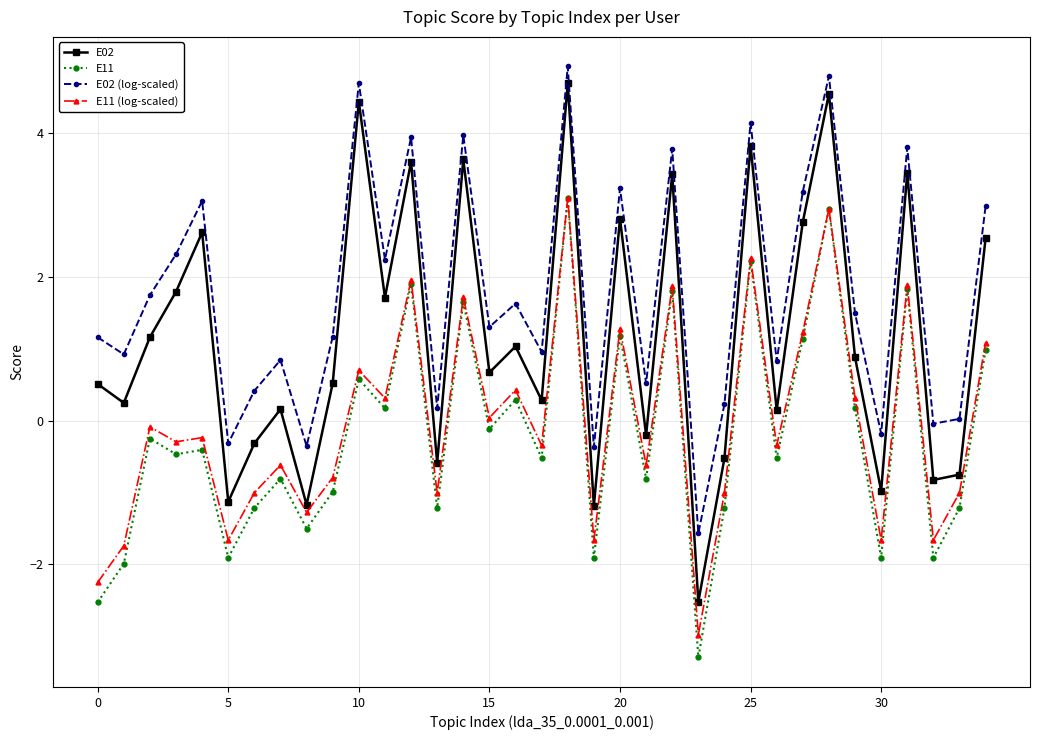

Which series has the widest spread of values?

E02